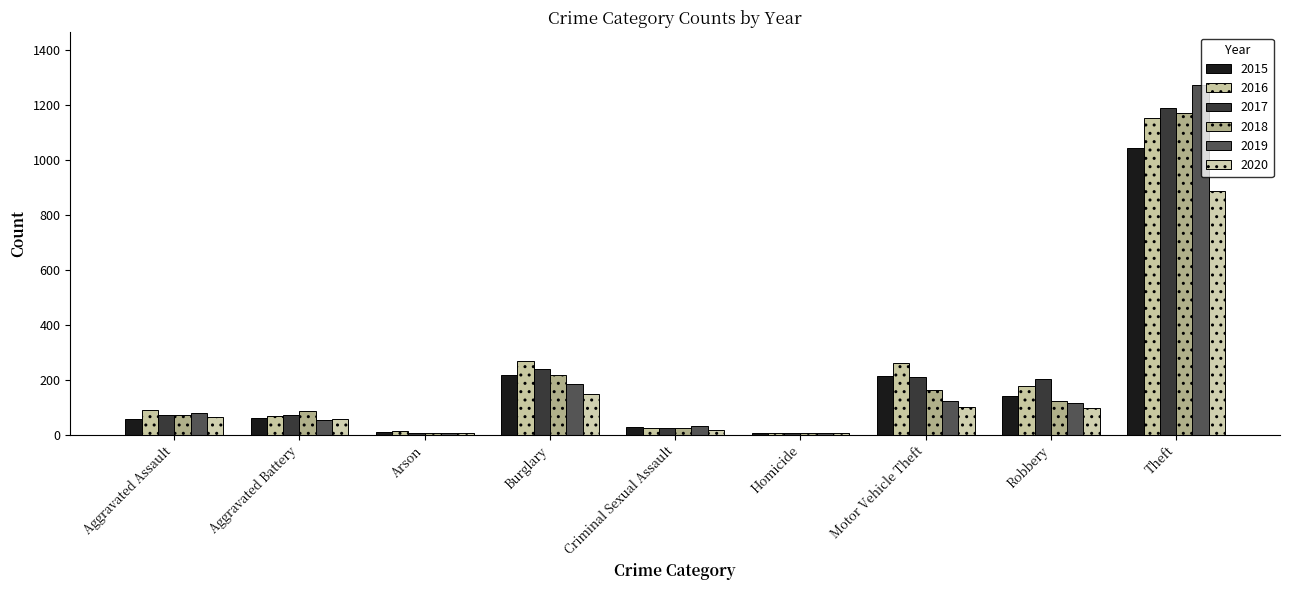

What is the sum of the 2016 values at Aggravated Battery and Motor Vehicle Theft?

325